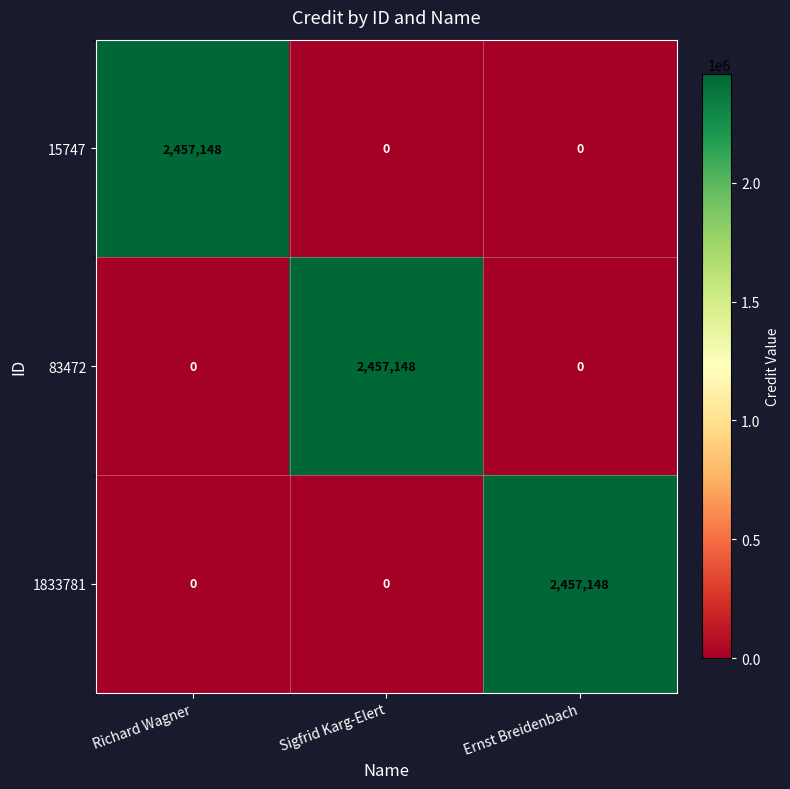

At how many categories does at least one series exceed 637975?

3